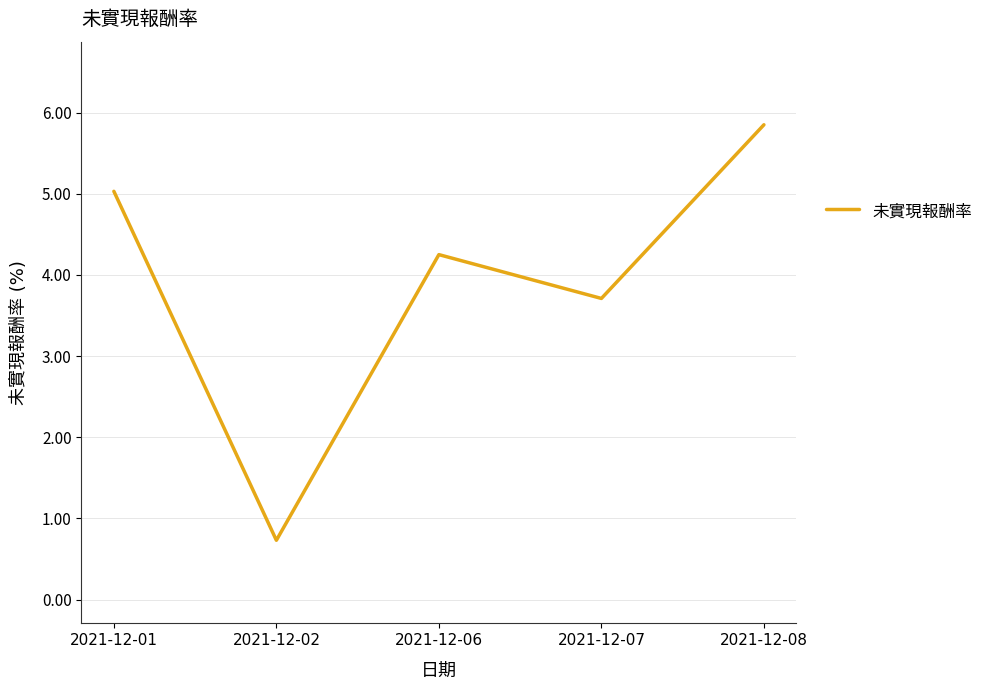

At which category does the data reach its first local peak?

2021-12-06